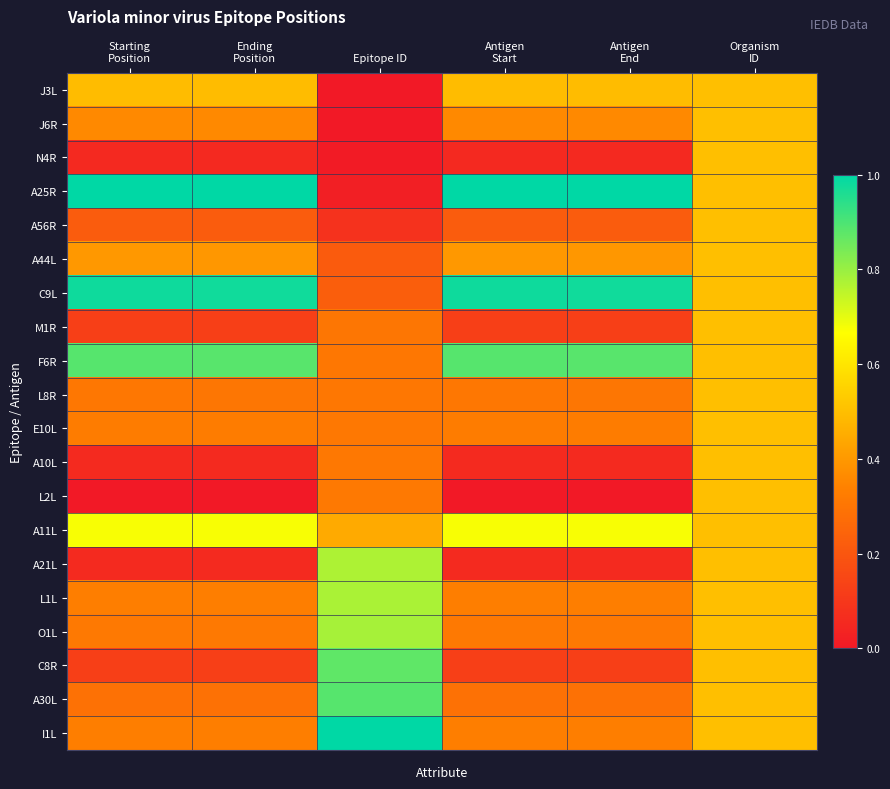

What is the total value across all series at Epitope ID?

8.0